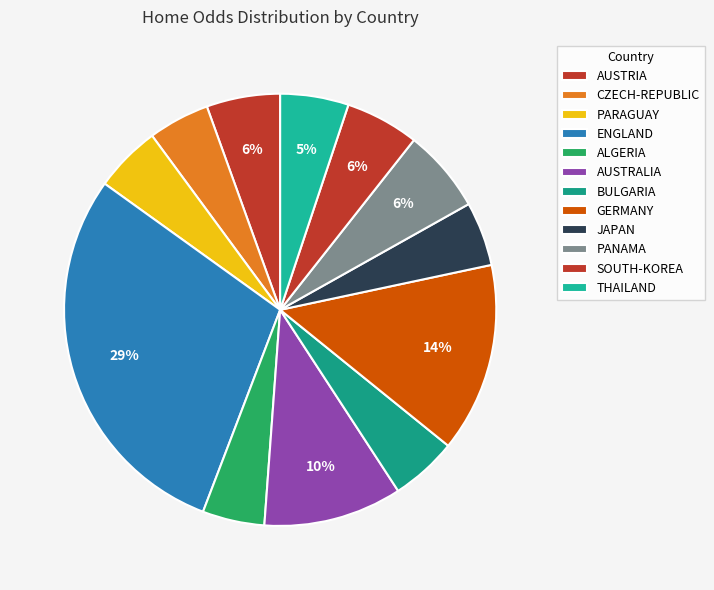

How many segments does this pie chart have?

12